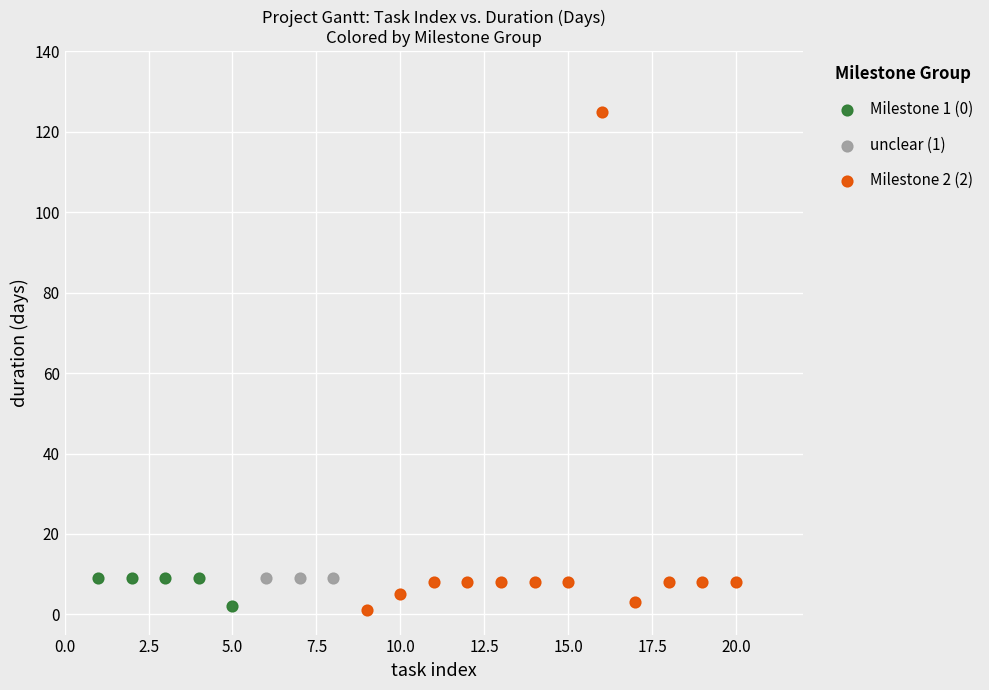

Which series reaches the maximum Y coordinate?

Milestone 2 (2)